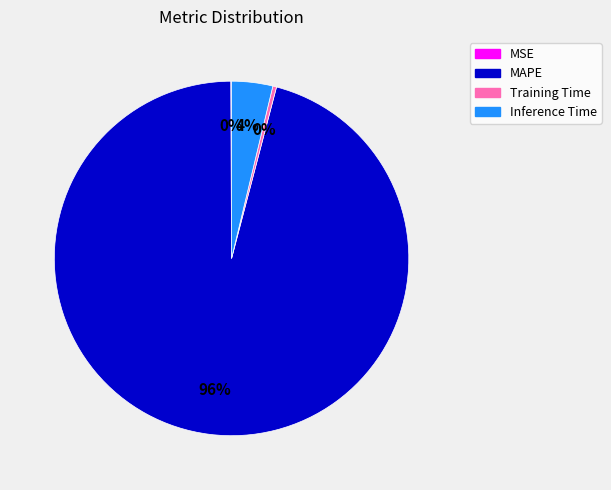

Do Inference Time and MAPE together represent more than half of the pie?

Yes